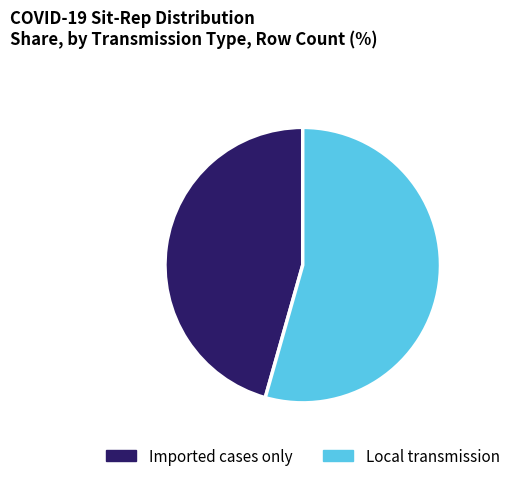

What is the smallest slice in the pie chart?

Imported cases only